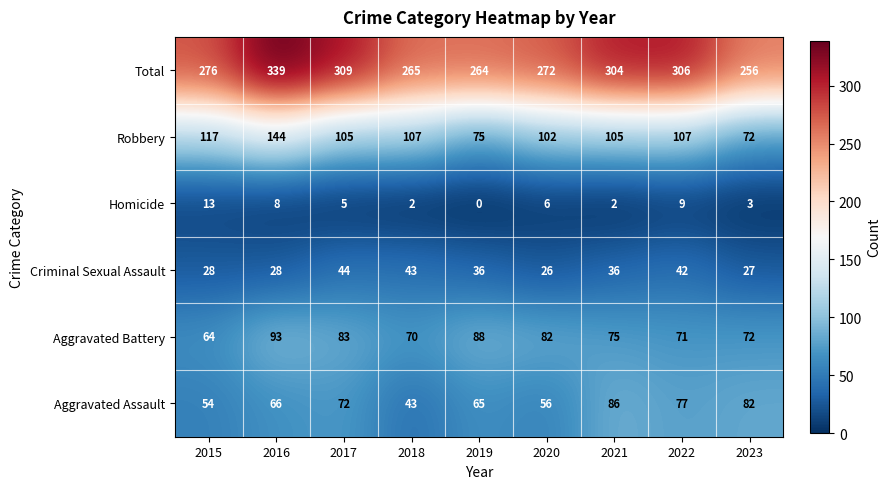

Which series changed the most between 2021 and 2023?

Total